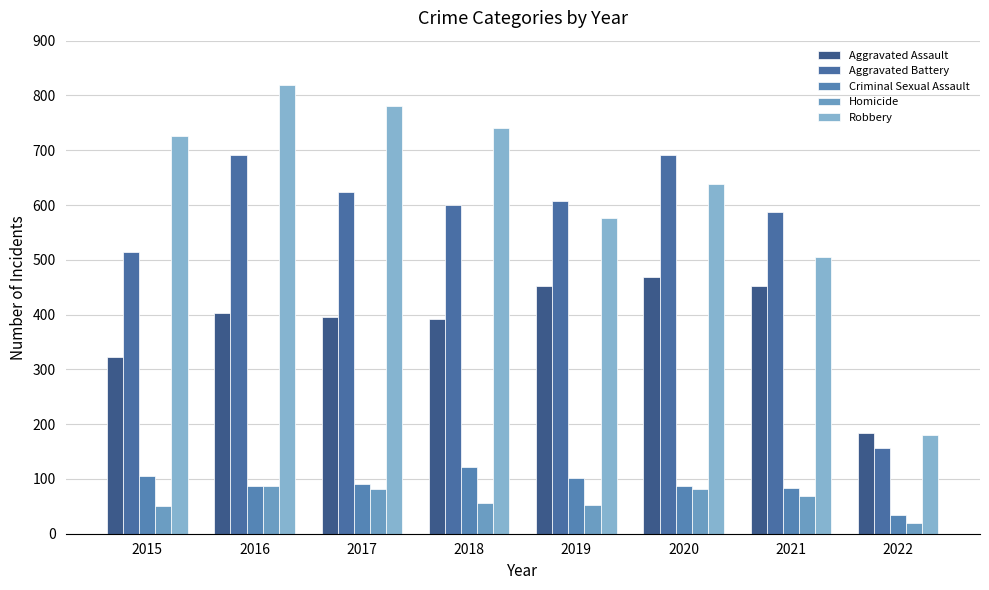

What is the approximate value of Robbery at 2019?

577